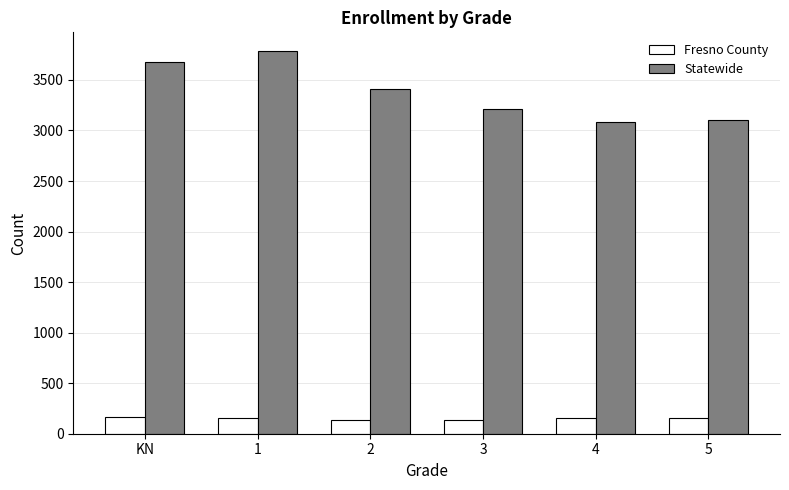

True or false: Statewide has a value of 5851 at 1.

False